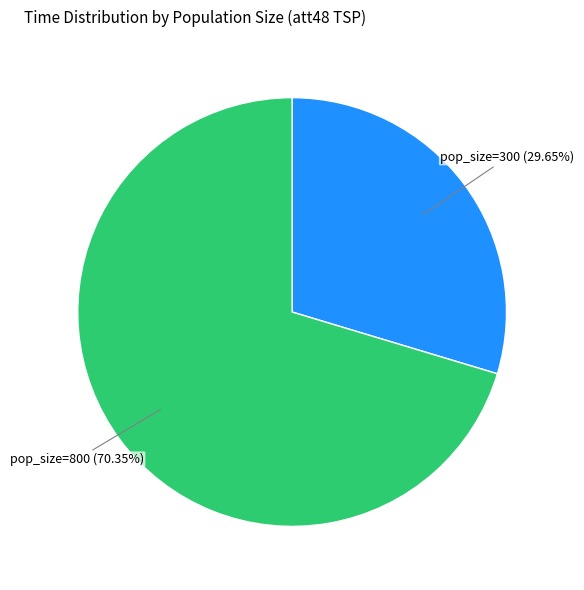

Does any single category account for the majority?

Yes